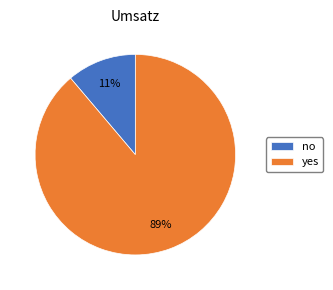

To the nearest percent, what percentage of the pie is yes?

89%